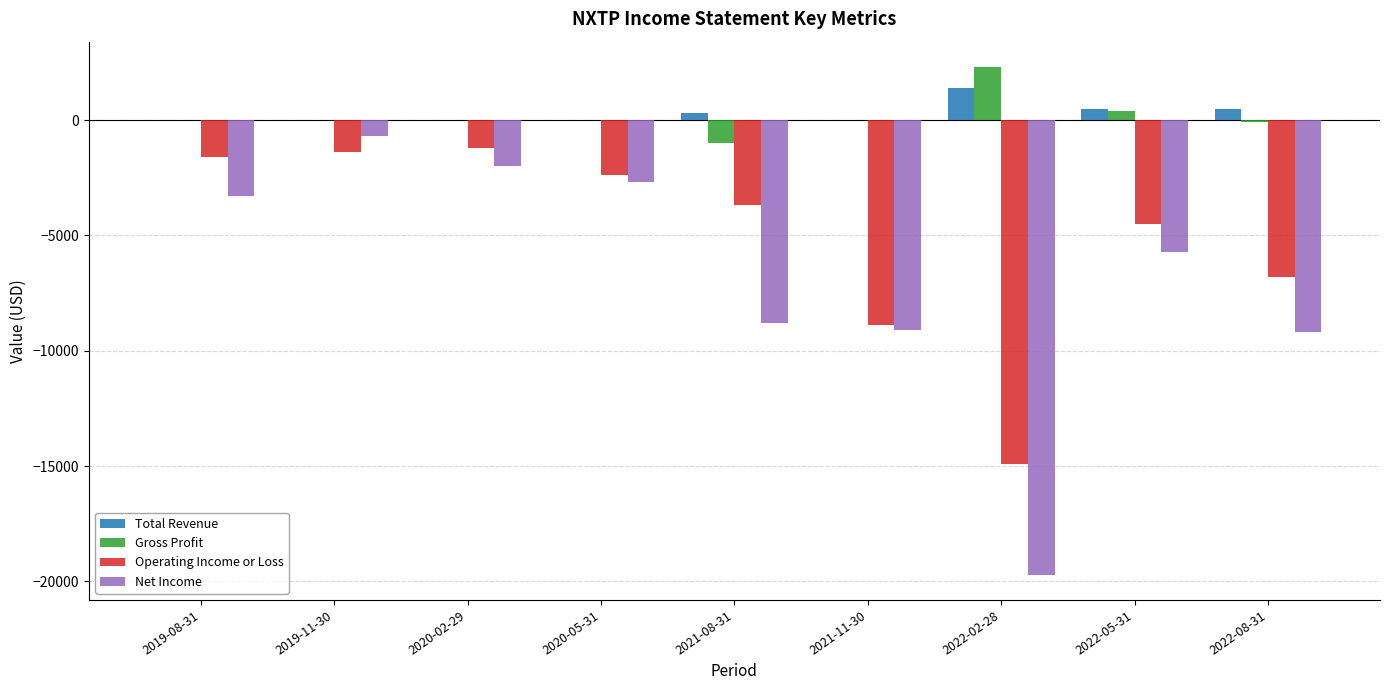

Reading right to left, what are all the values shown in this chart?

Total Revenue: 2022-08-31=500	2022-05-31=500	2022-02-28=1400	2021-11-30=0	2021-08-31=300	2020-05-31=0	2020-02-29=0	2019-11-30=0	2019-08-31=0
Gross Profit: 2022-08-31=-100	2022-05-31=400	2022-02-28=2300	2021-11-30=0	2021-08-31=-1000	2020-05-31=0	2020-02-29=0	2019-11-30=0	2019-08-31=0
Operating Income or Loss: 2022-08-31=-6800	2022-05-31=-4500	2022-02-28=-14900	2021-11-30=-8900	2021-08-31=-3700	2020-05-31=-2400	2020-02-29=-1200	2019-11-30=-1400	2019-08-31=-1600
Net Income: 2022-08-31=-9200	2022-05-31=-5700	2022-02-28=-19700	2021-11-30=-9100	2021-08-31=-8800	2020-05-31=-2700	2020-02-29=-2000	2019-11-30=-700	2019-08-31=-3300